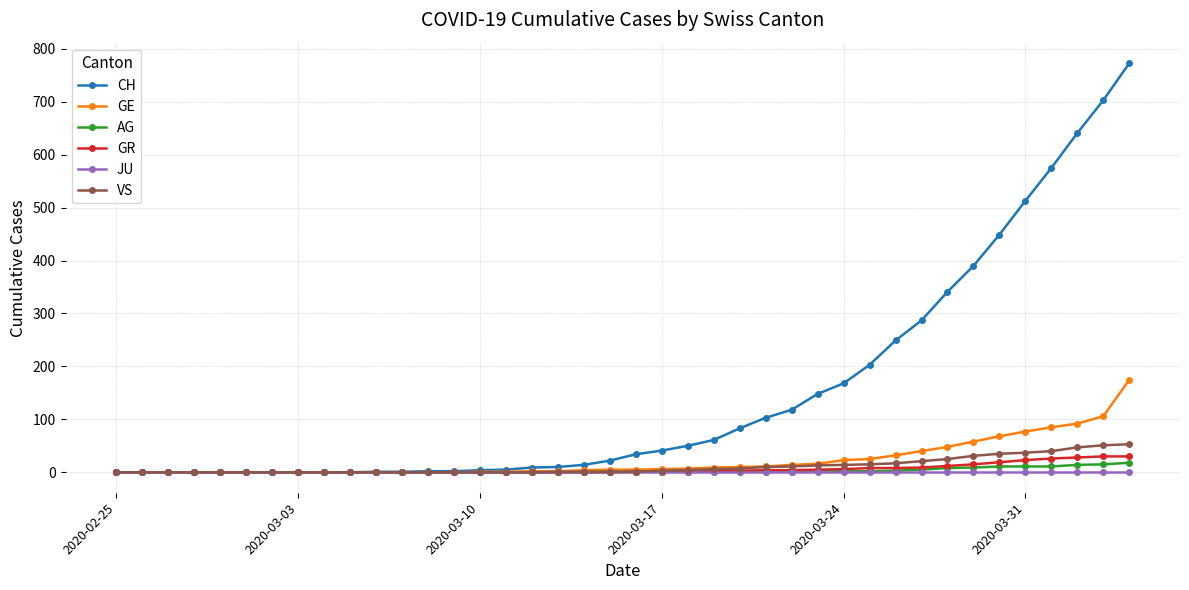

Which series has the widest spread of values?

CH